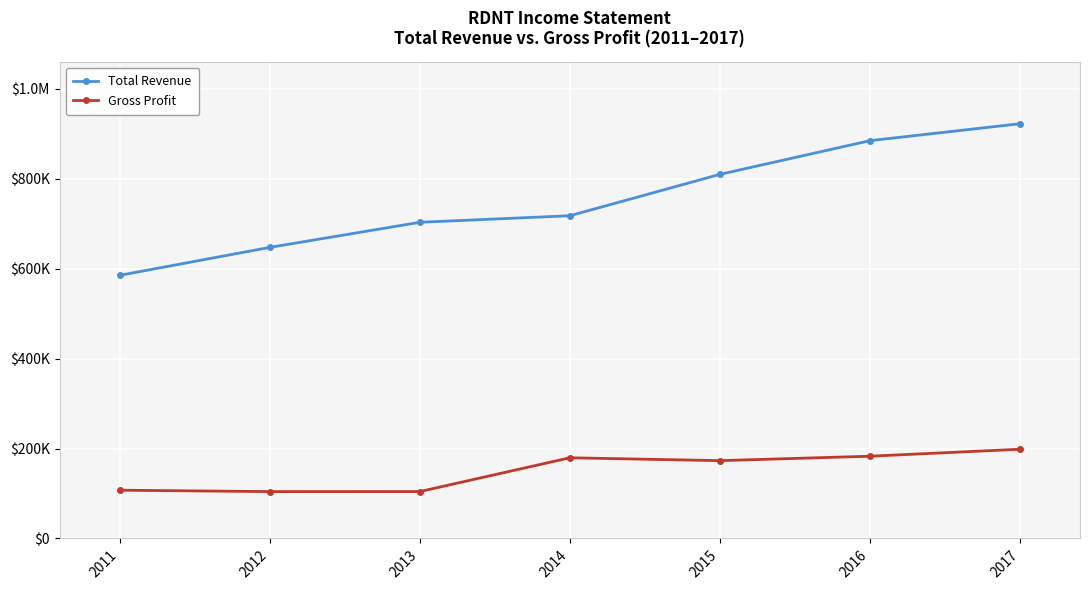

What are all the series names shown in the legend?

Total Revenue, Gross Profit